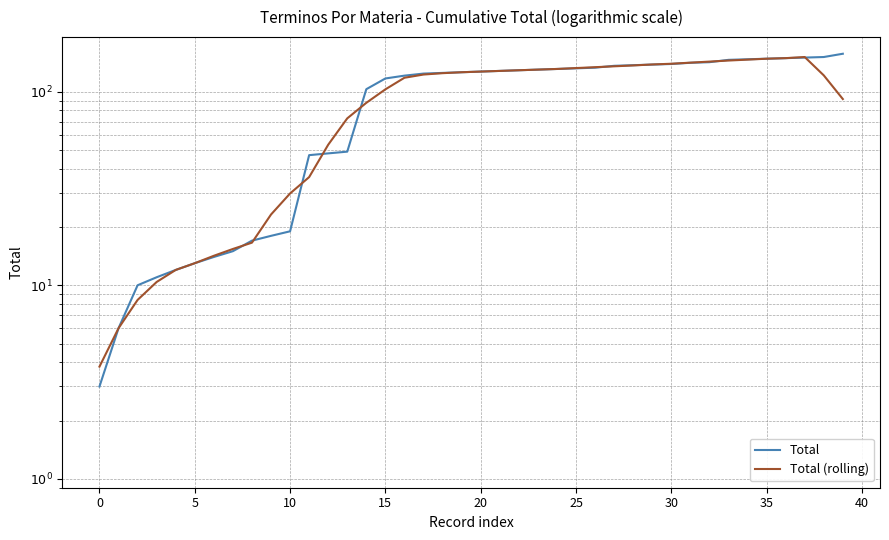

How many values in the Total series are below 127?

20